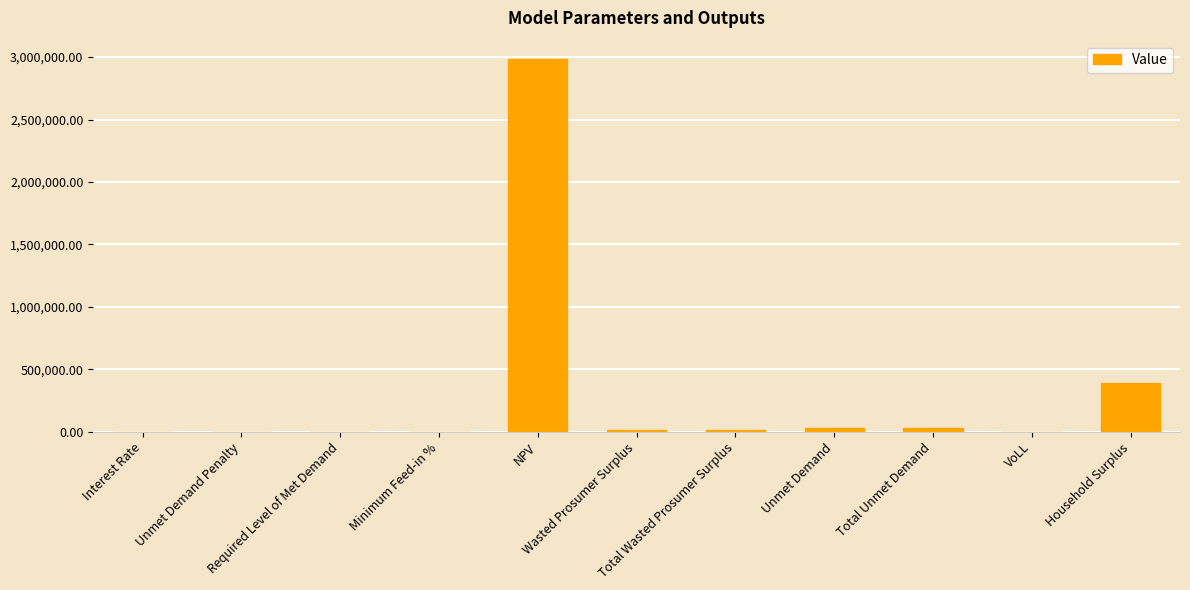

What is the sum of all values?

3457073.6